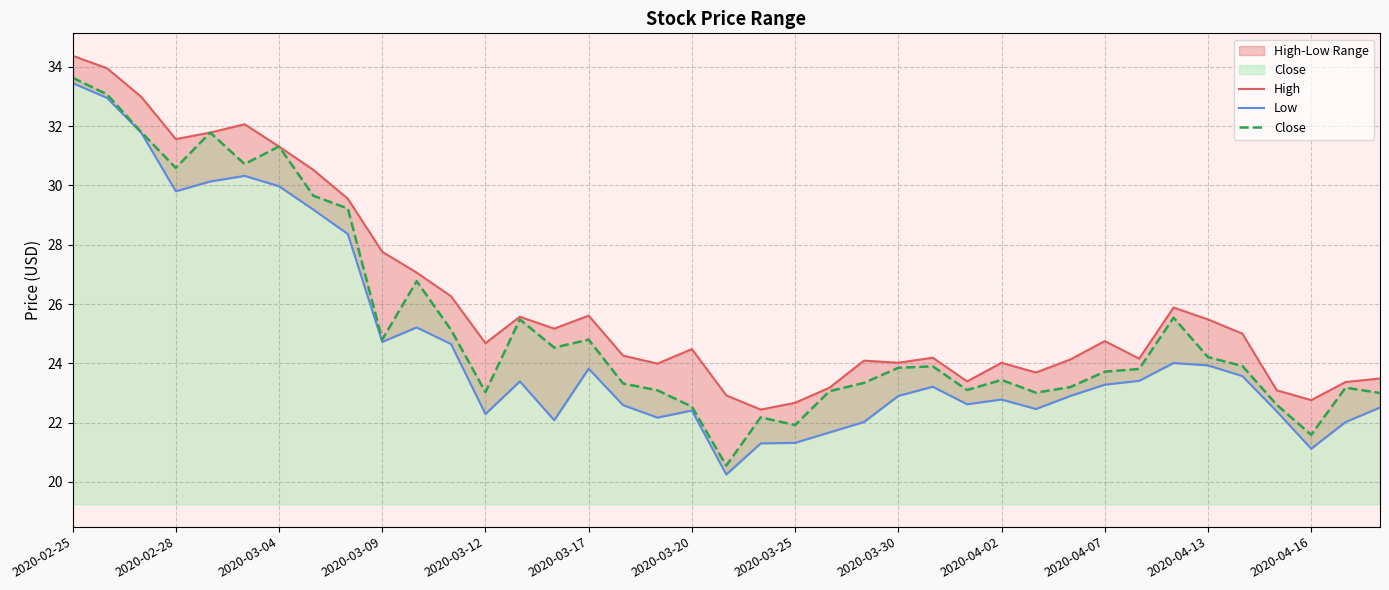

The Close series shows 35.6 at 2020-03-09. True or false?

False